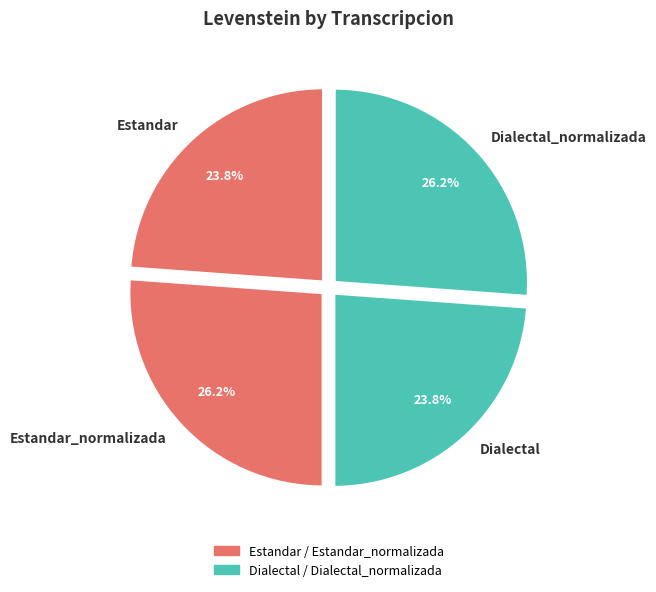

What percentage is NOT represented by Estandar_normalizada?

73.8%